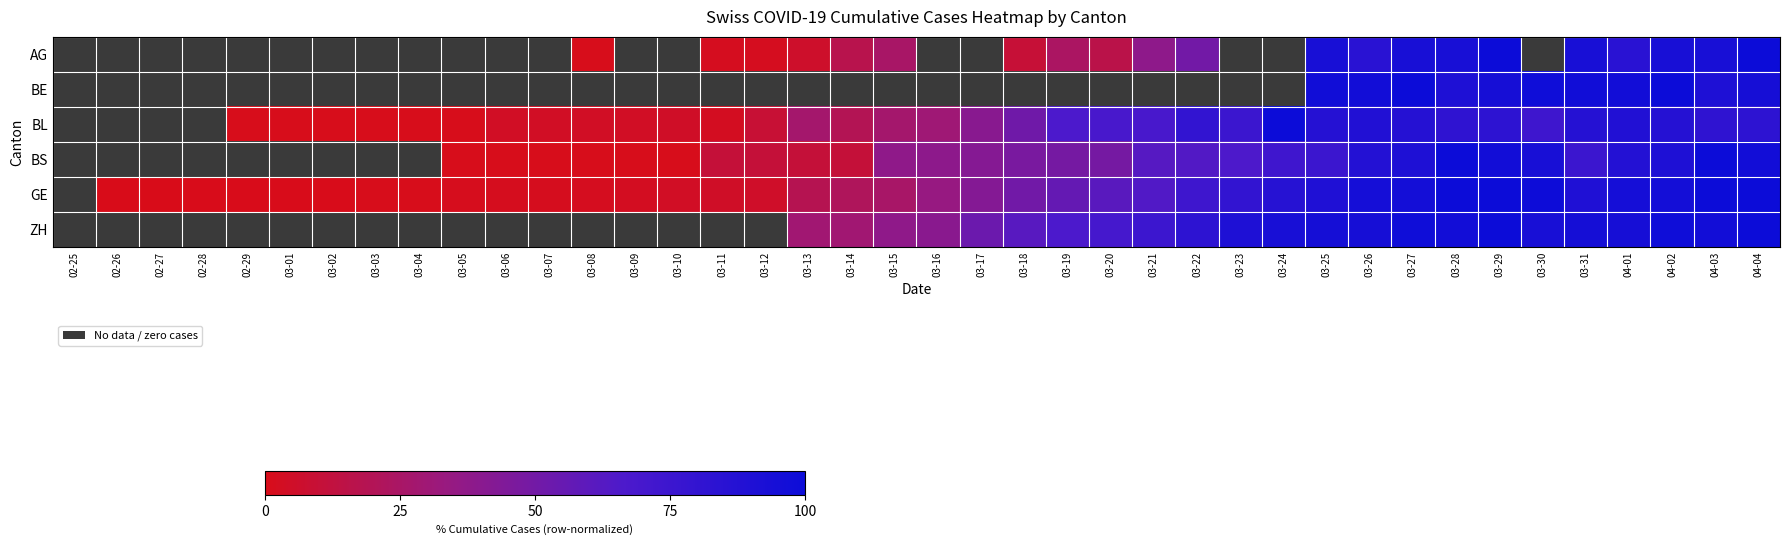

At which label does ZH first exceed 37?

03-15